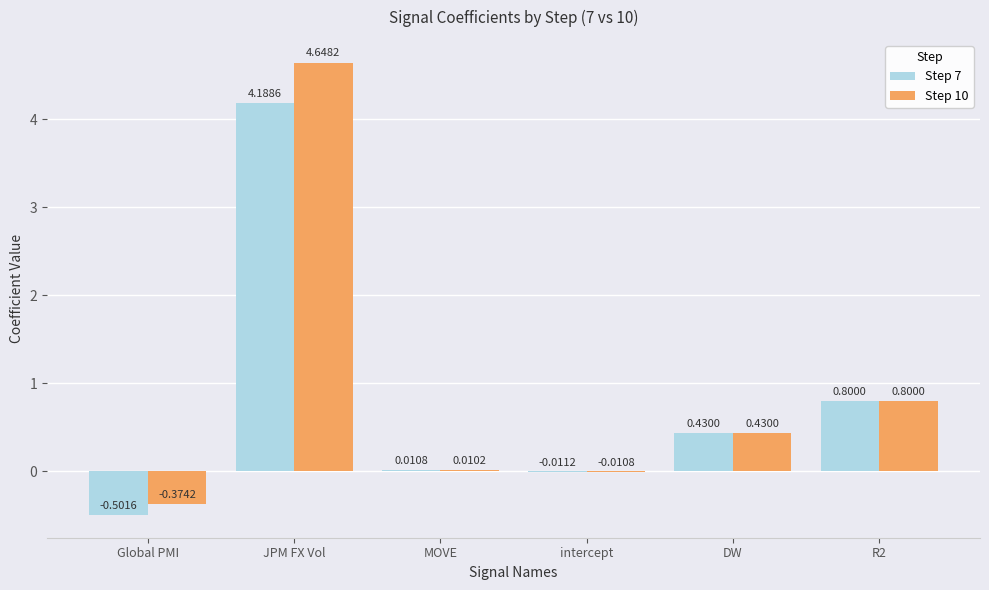

Which series changed the most between Global PMI and R2?

Step 7